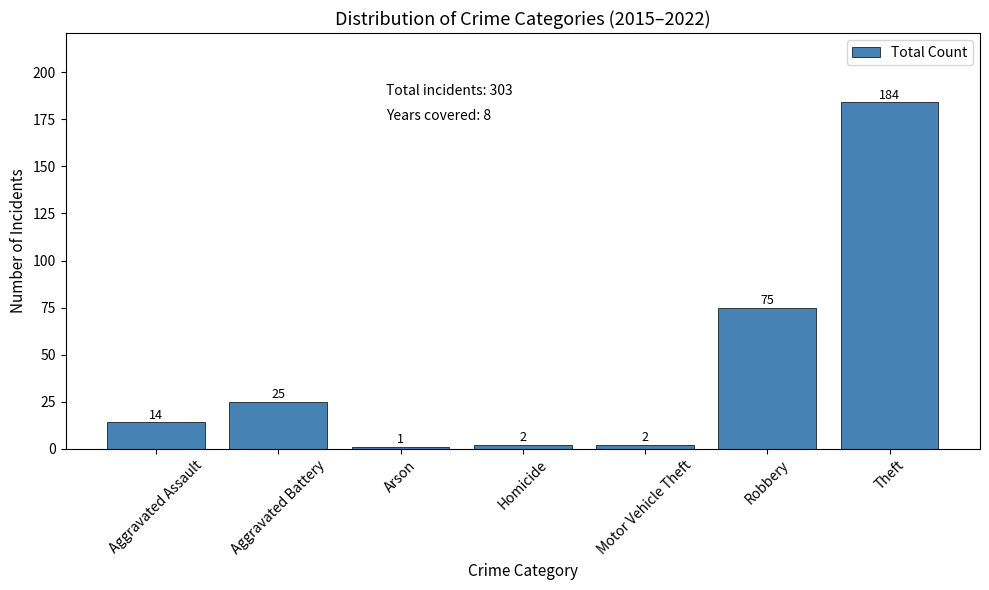

Between Homicide and Theft, which is larger?

Theft